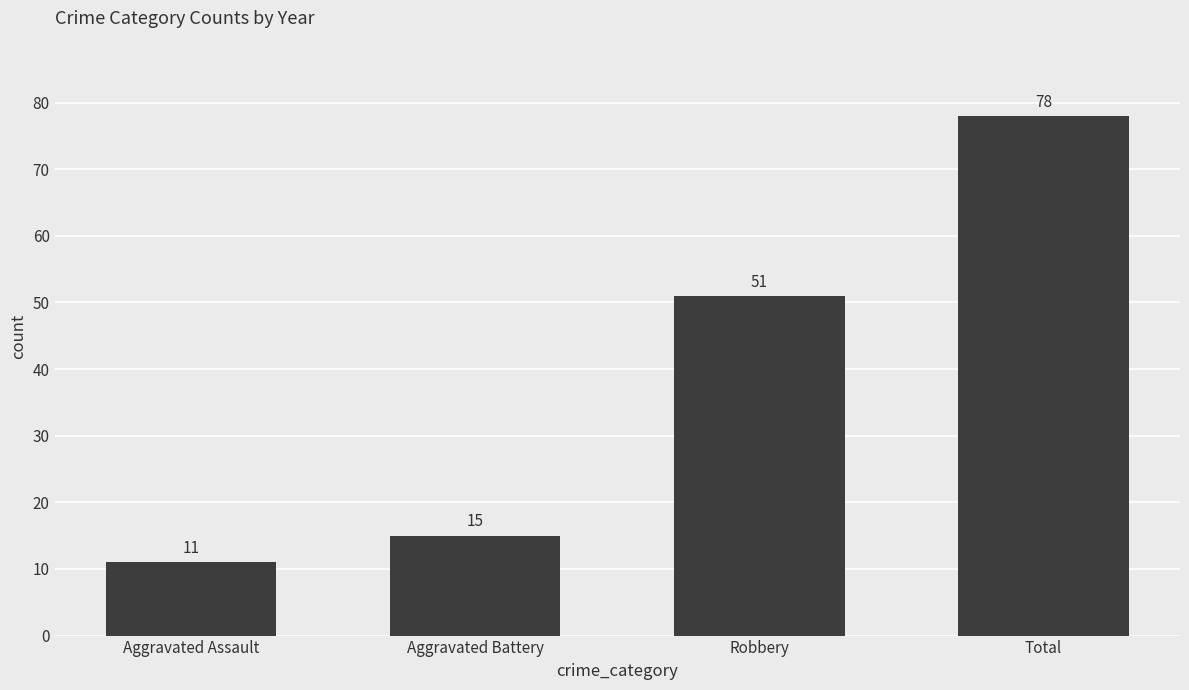

List the labels in order of value, smallest first.

Aggravated Assault, Aggravated Battery, Robbery, Total